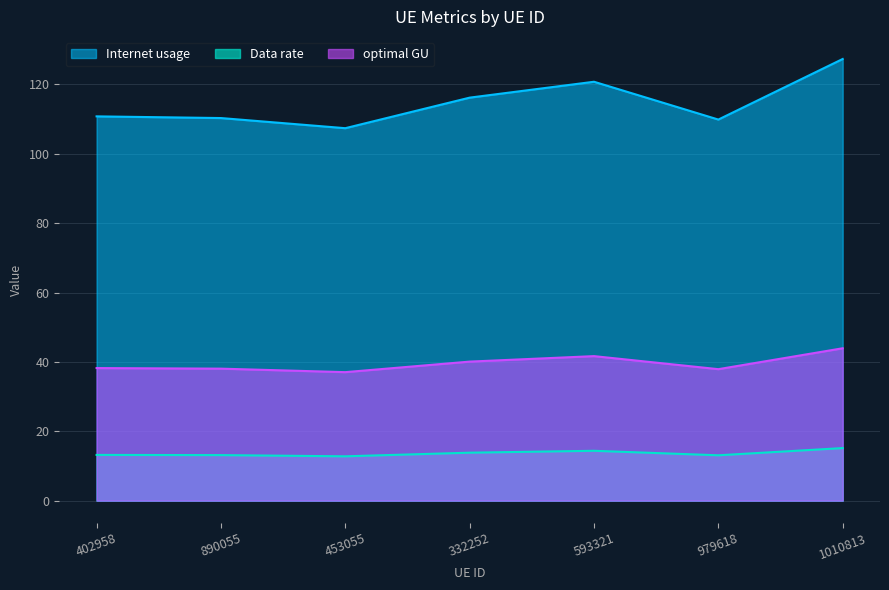

Count the number of categories in the chart.

7